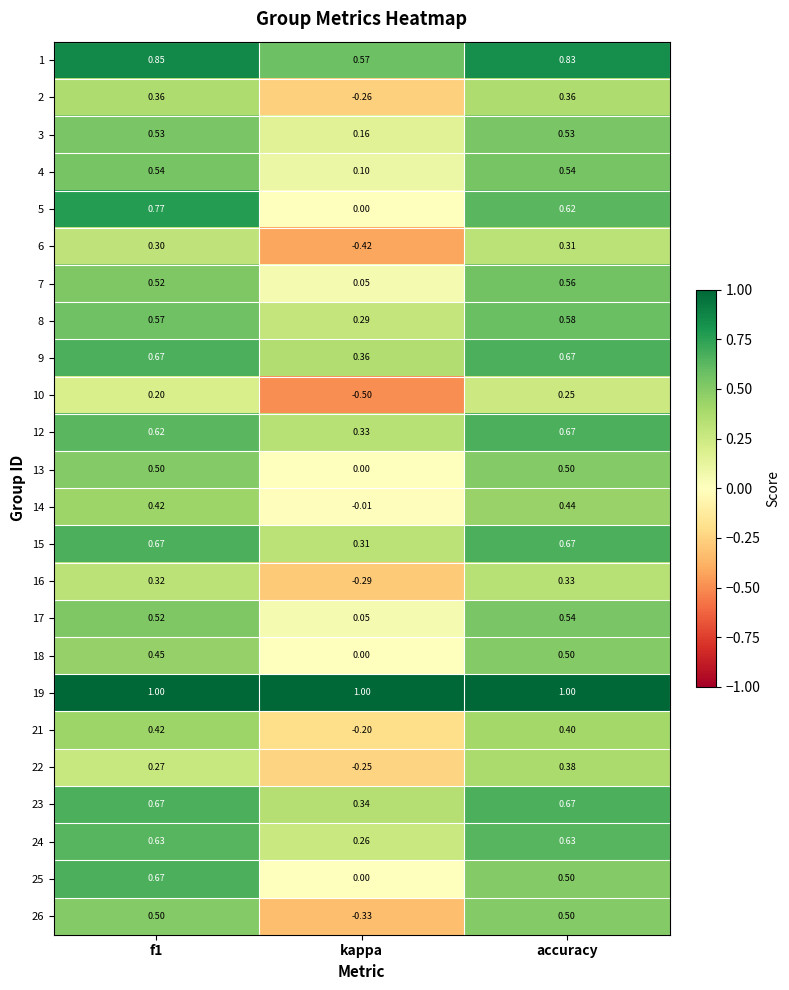

How many series are shown in this chart?

24